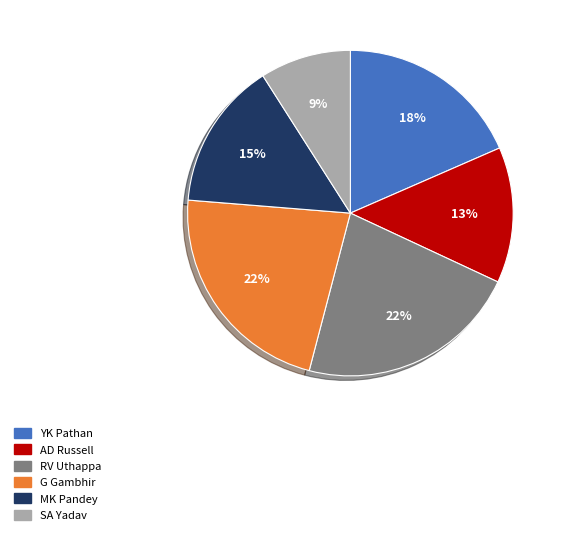

Which slice is the smallest?

SA Yadav